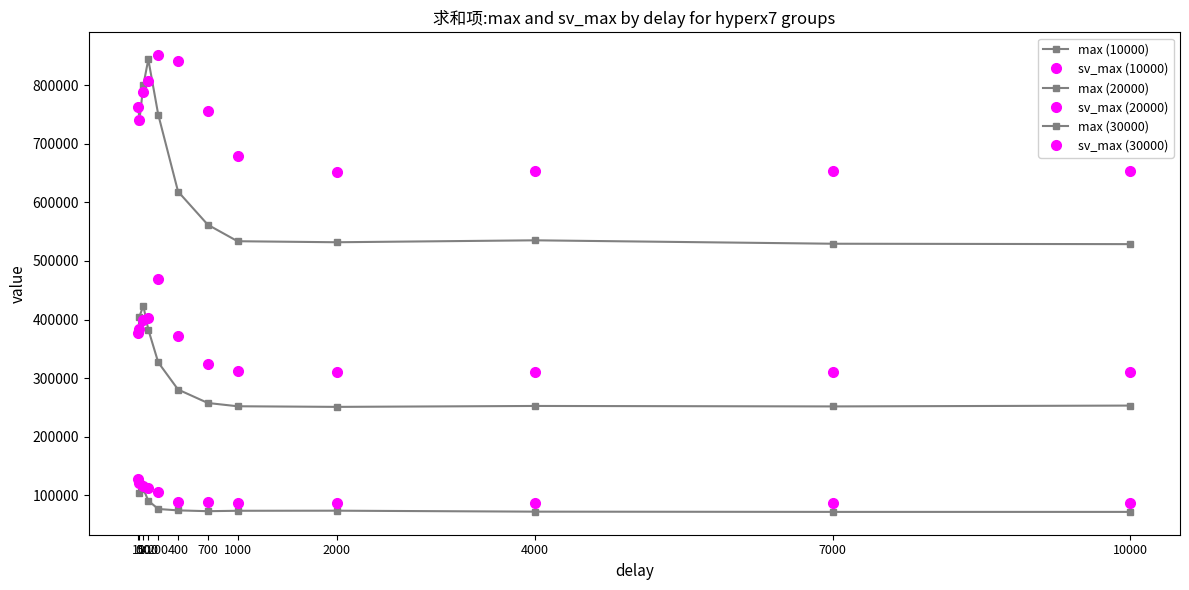

How many lines are shown in the chart?

6